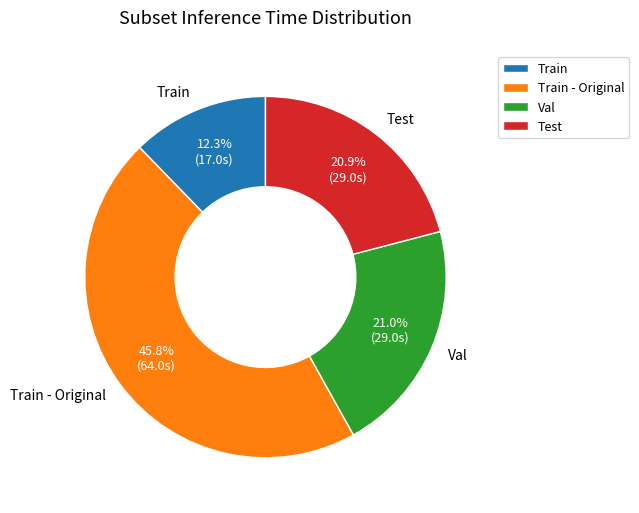

Which category has the smallest portion of the pie?

Train